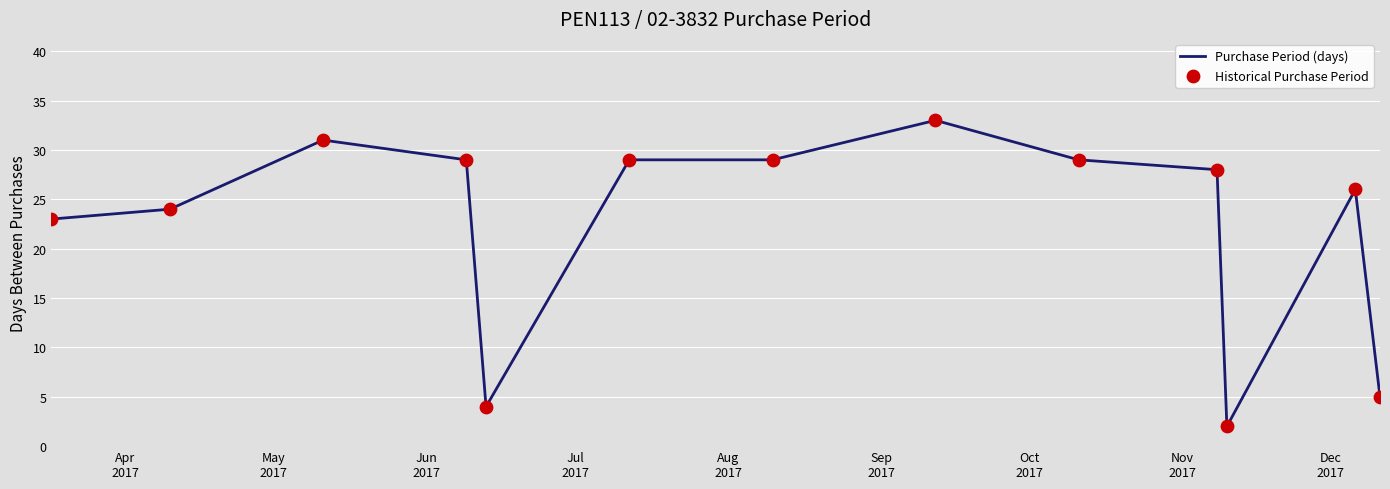

What is the maximum value shown in the chart?

33